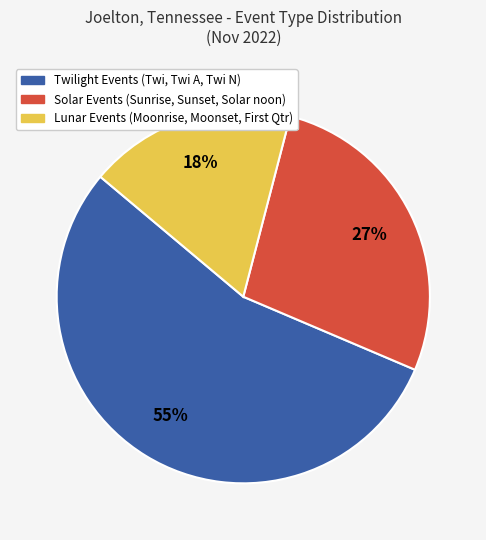

How many segments does this pie chart have?

3